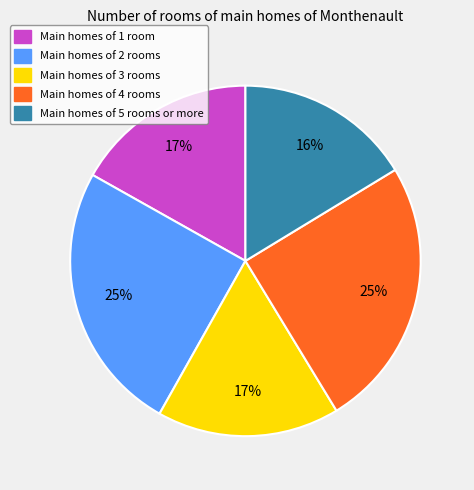

To the nearest percent, what is the average slice percentage?

20%